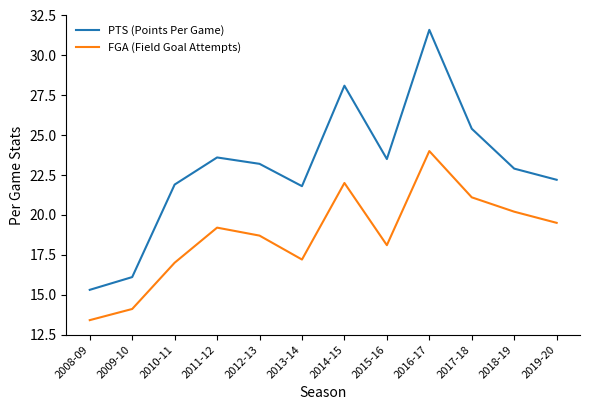

Is it true that PTS (Points Per Game) equals 12.6 at 2016-17?

False